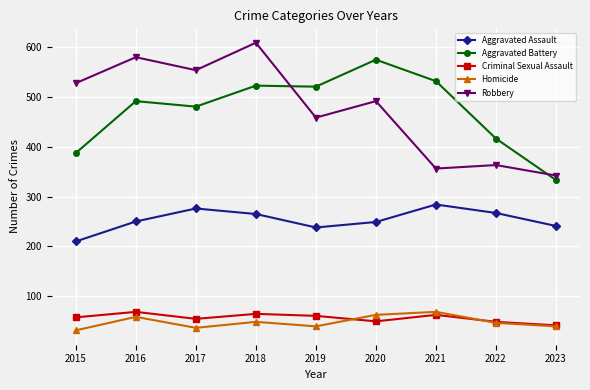

In Aggravated Battery, how many points are lower than both neighbors (excluding endpoints)?

2